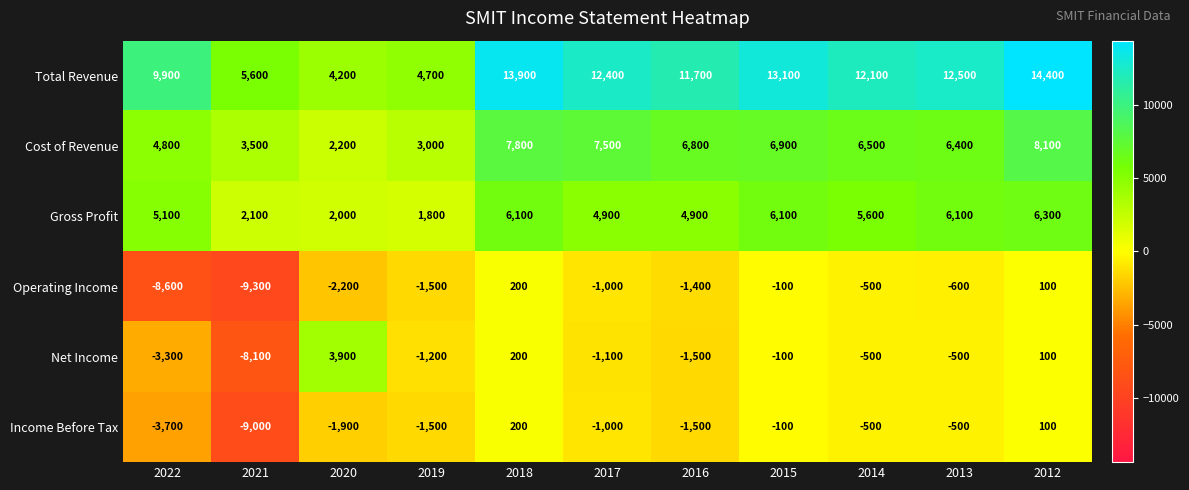

What is the total value across all series at 2022?

4200